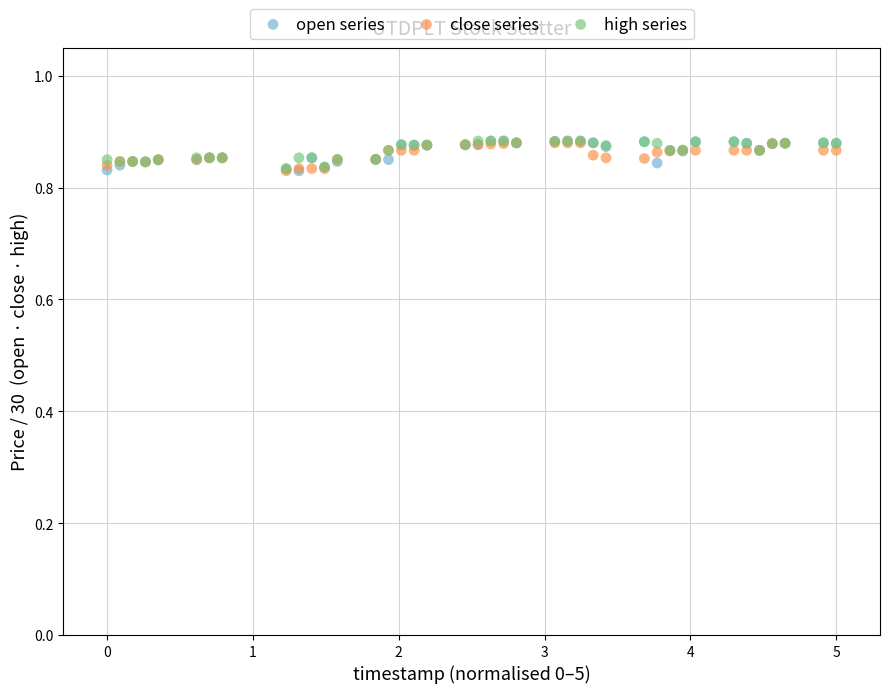

What are all the series names shown in the legend?

open series, close series, high series